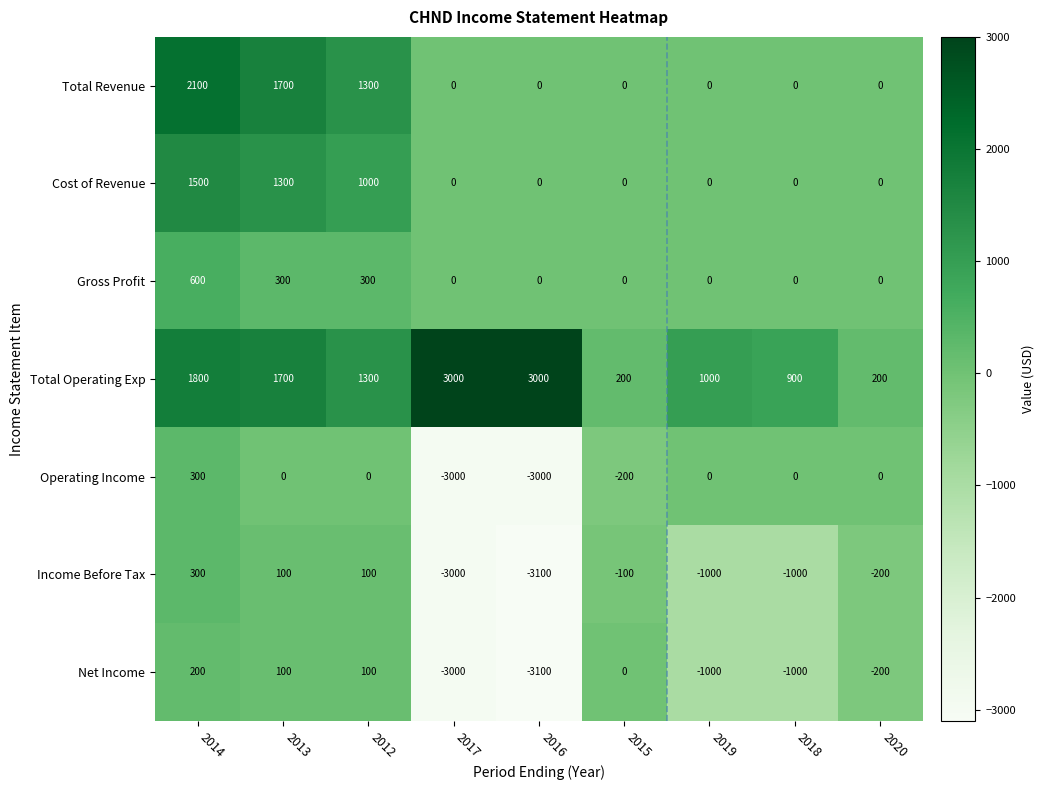

What is the spread (max minus min) of values at 2013?

1700